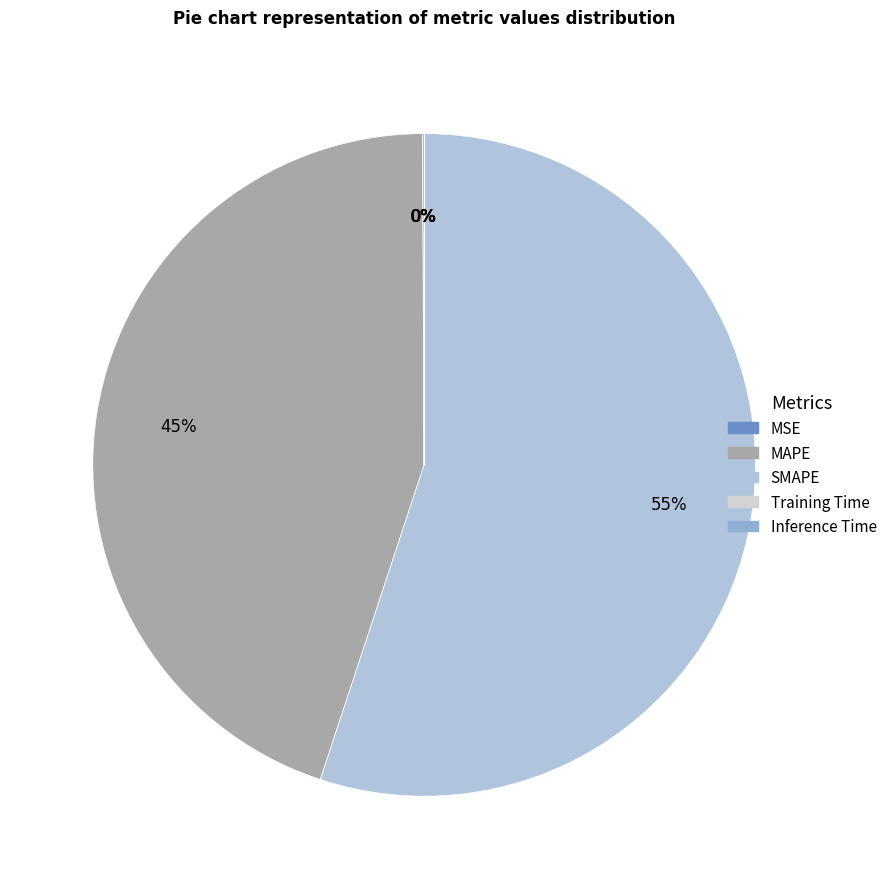

How many slices are in this pie chart?

5